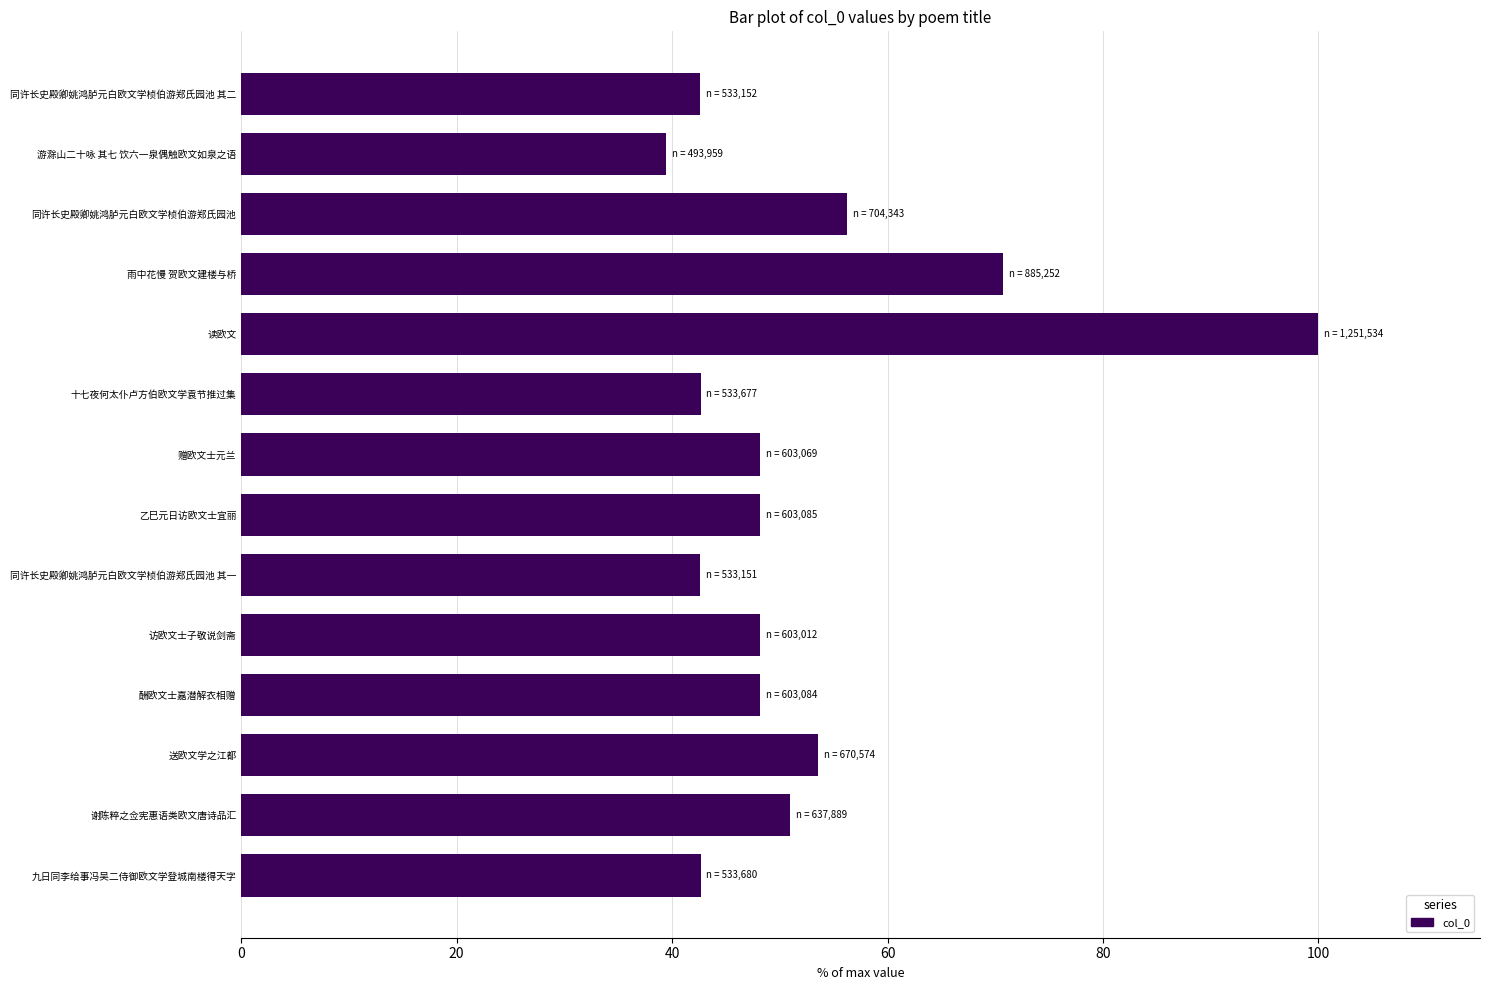

Is it true that the value at 赠欧文士元兰 is 48.2?

True